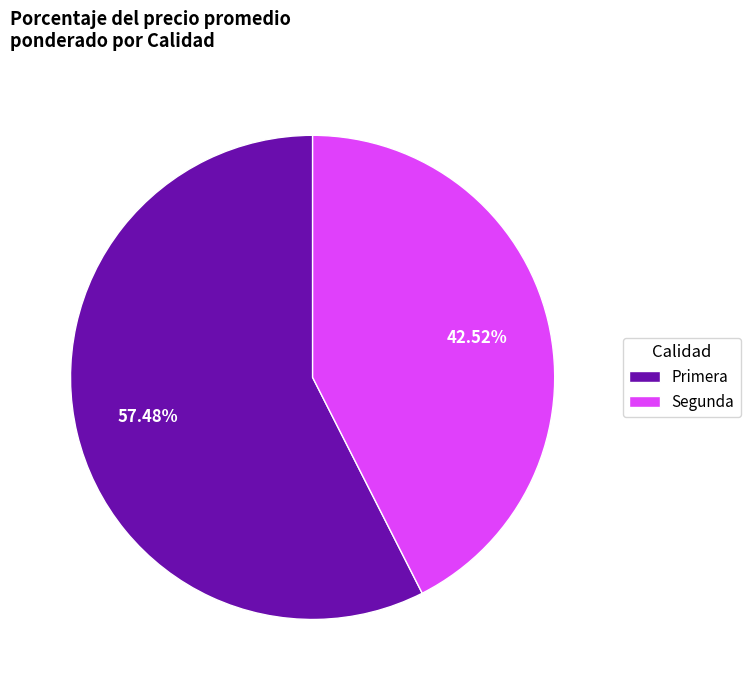

Rank the categories by value from highest to lowest.

Primera, Segunda